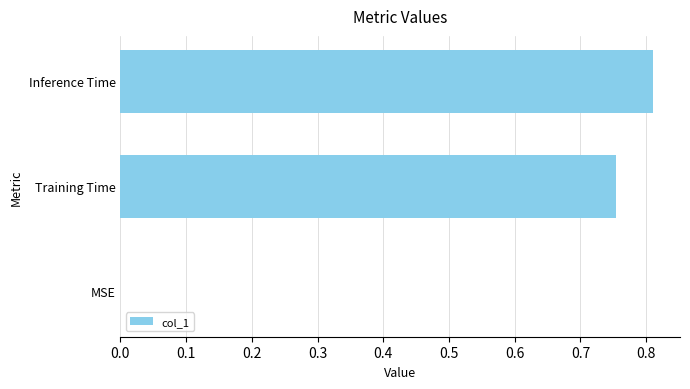

The value at MSE is 0.4. True or false?

False